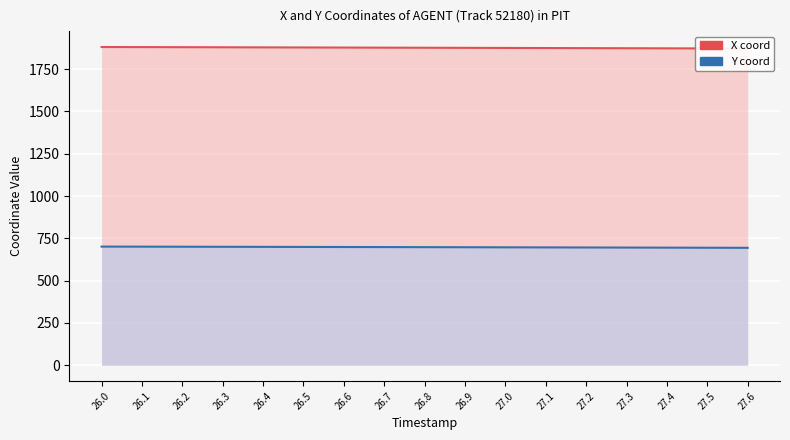

Rank the series by their average value, from lowest to highest.

Y, X